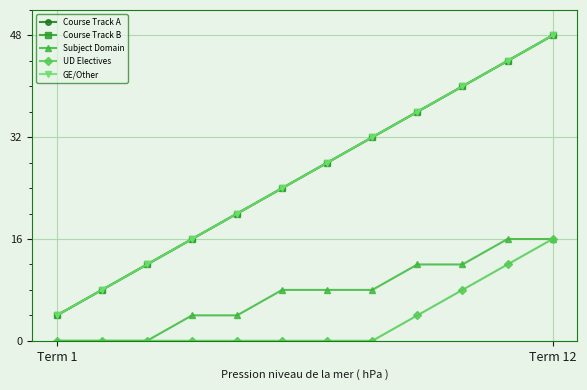

Is this an area chart (filled region under the line)?

No